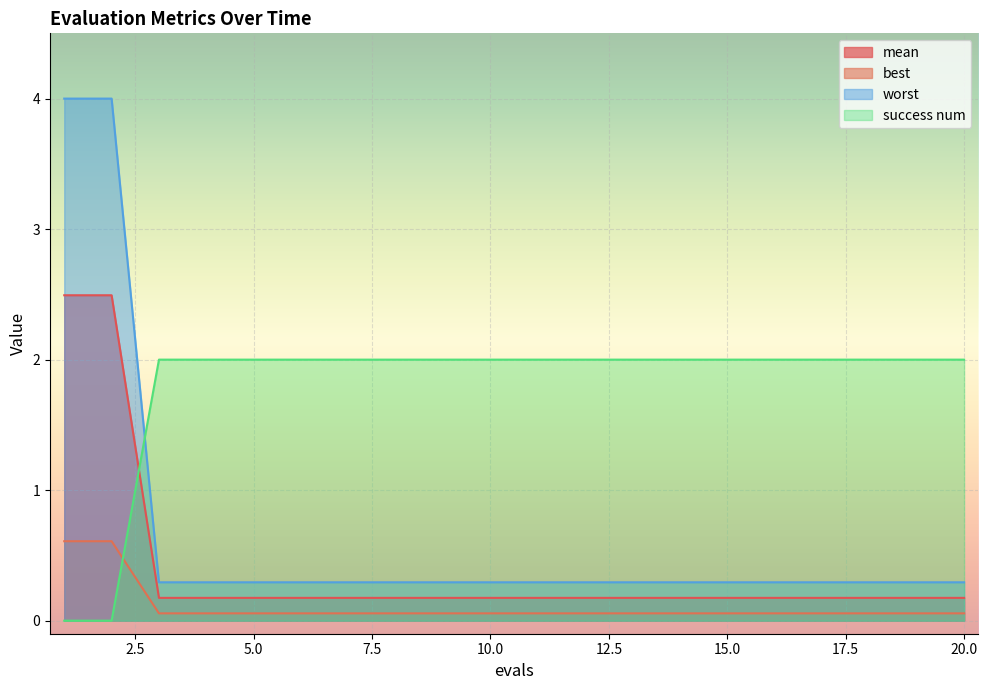

At which label is best closest to 1?

3